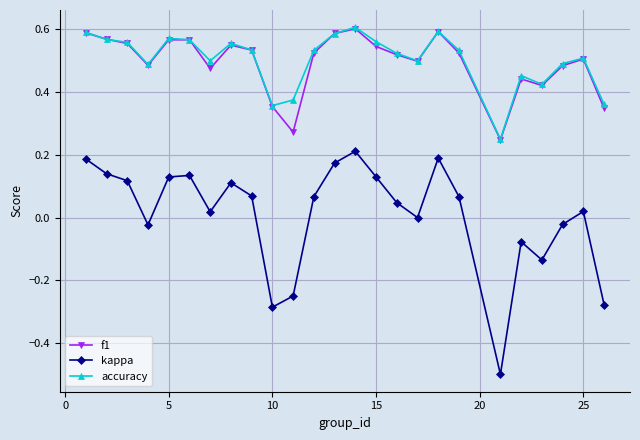

Which series has the widest spread of values?

kappa